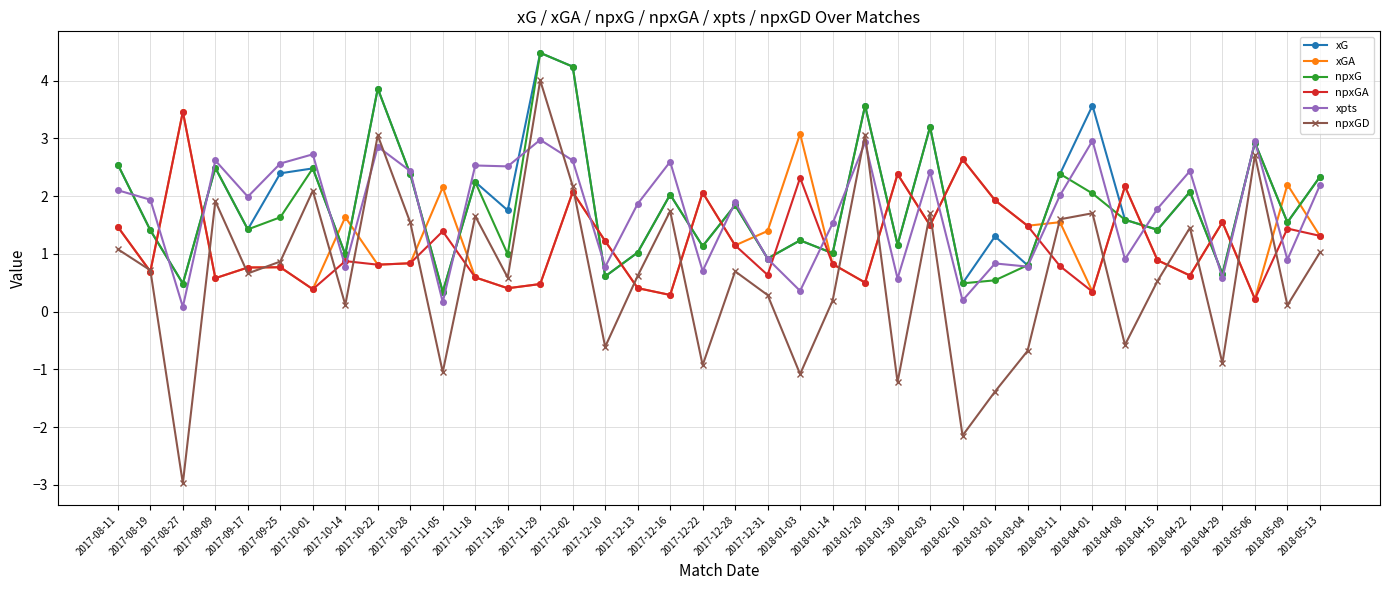

Which category has the lowest value across all series?

2017-08-27